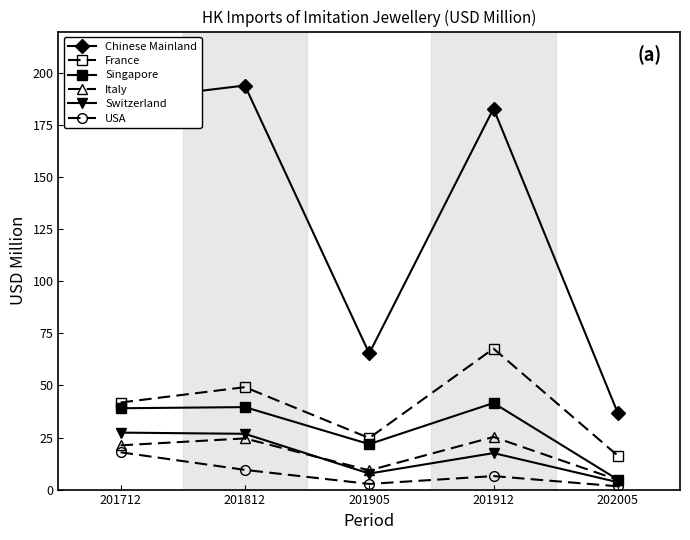

What is the highest value of the France series?

67.7